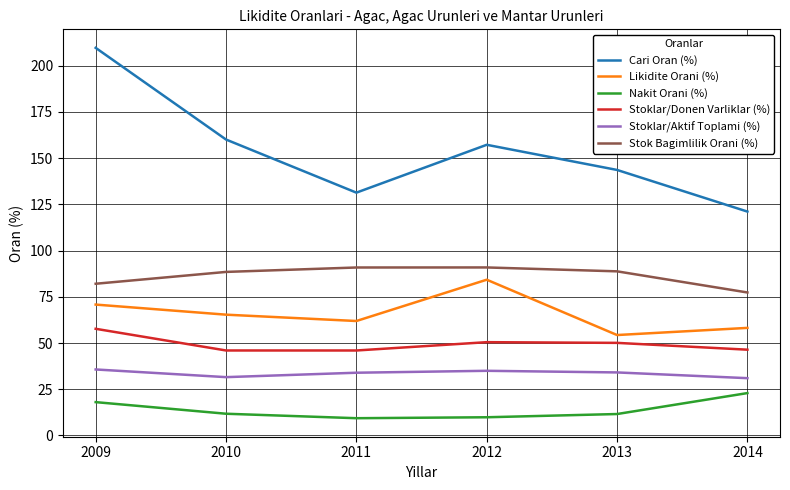

Rank the series at 2011 from highest to lowest value.

Cari Oran (%), Stok Bagimlilik Orani (%), Likidite Orani (%), Stoklar/Donen Varliklar (%), Stoklar/Aktif Toplami (%), Nakit Orani (%)